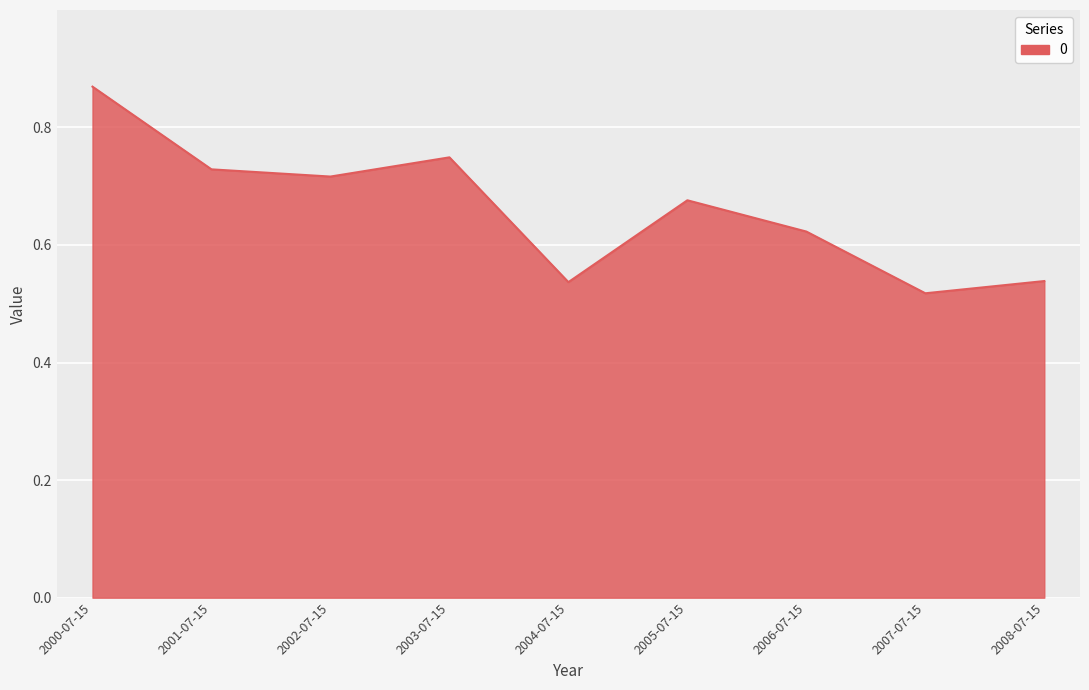

How many lines are shown in the chart?

1